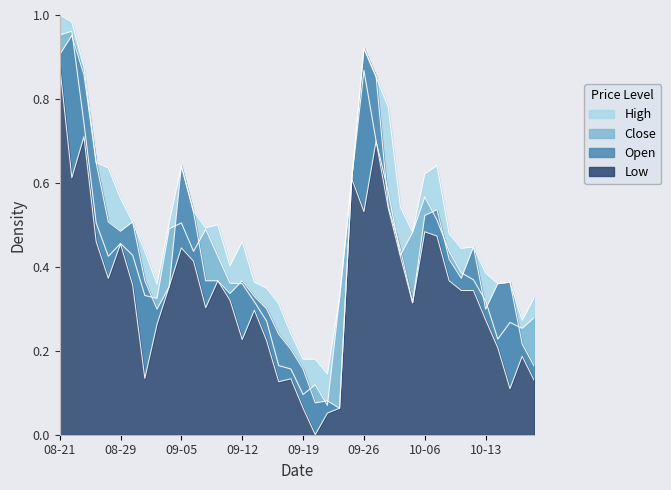

Is it true that High equals 0.5 at 09-08?

True